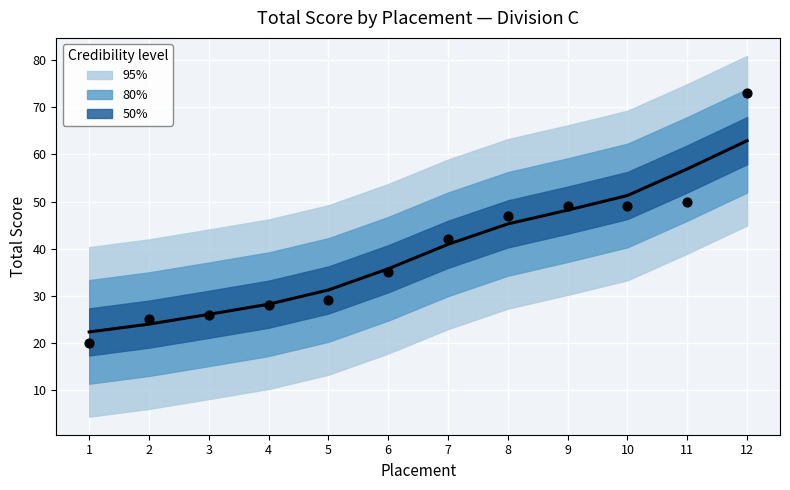

What is the change in value from 2 to 11?

+25